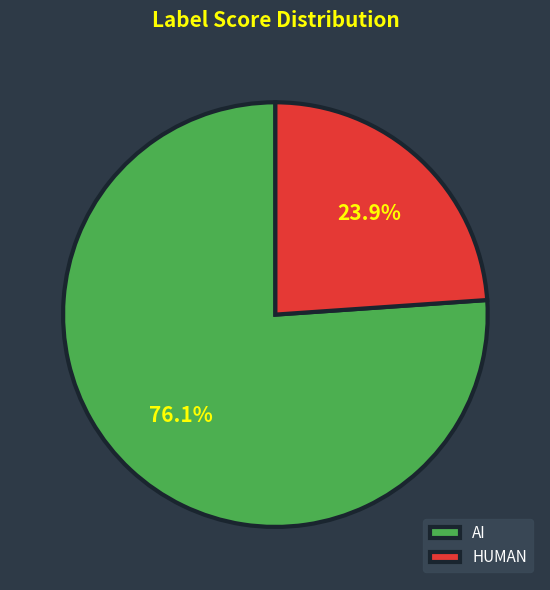

What percentage is the AI slice, to the nearest percent?

76%